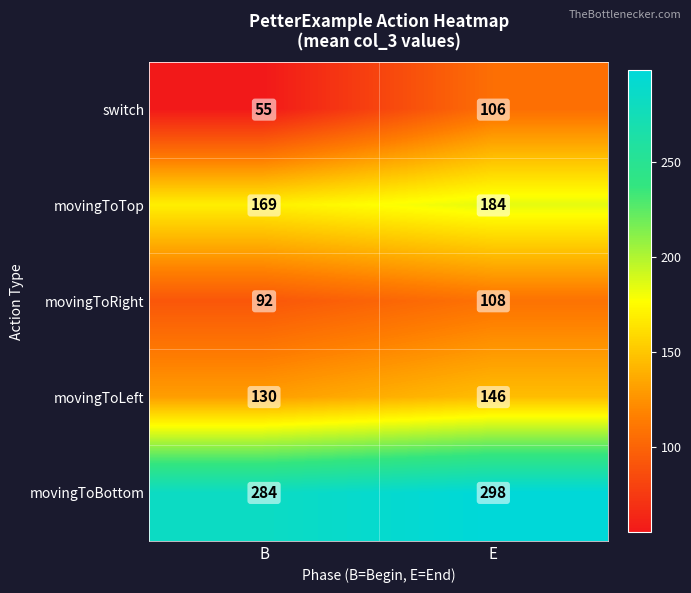

The value of movingToTop at B is 238. True or false?

False